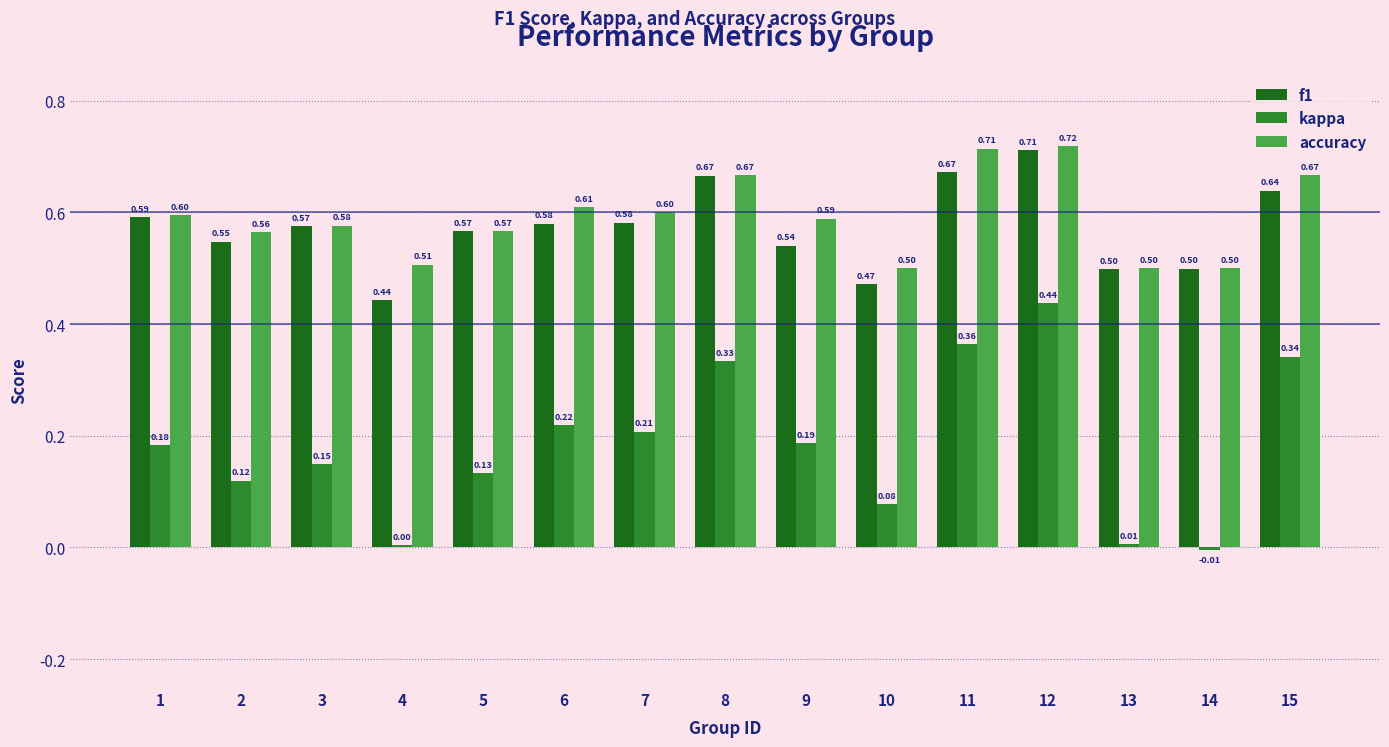

What is the sum of all accuracy values?

8.9